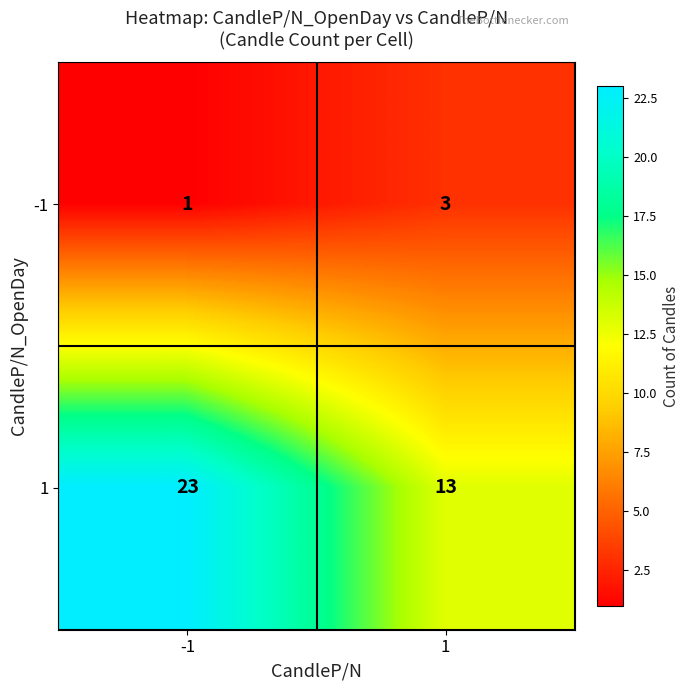

How many data points does each series have?

2